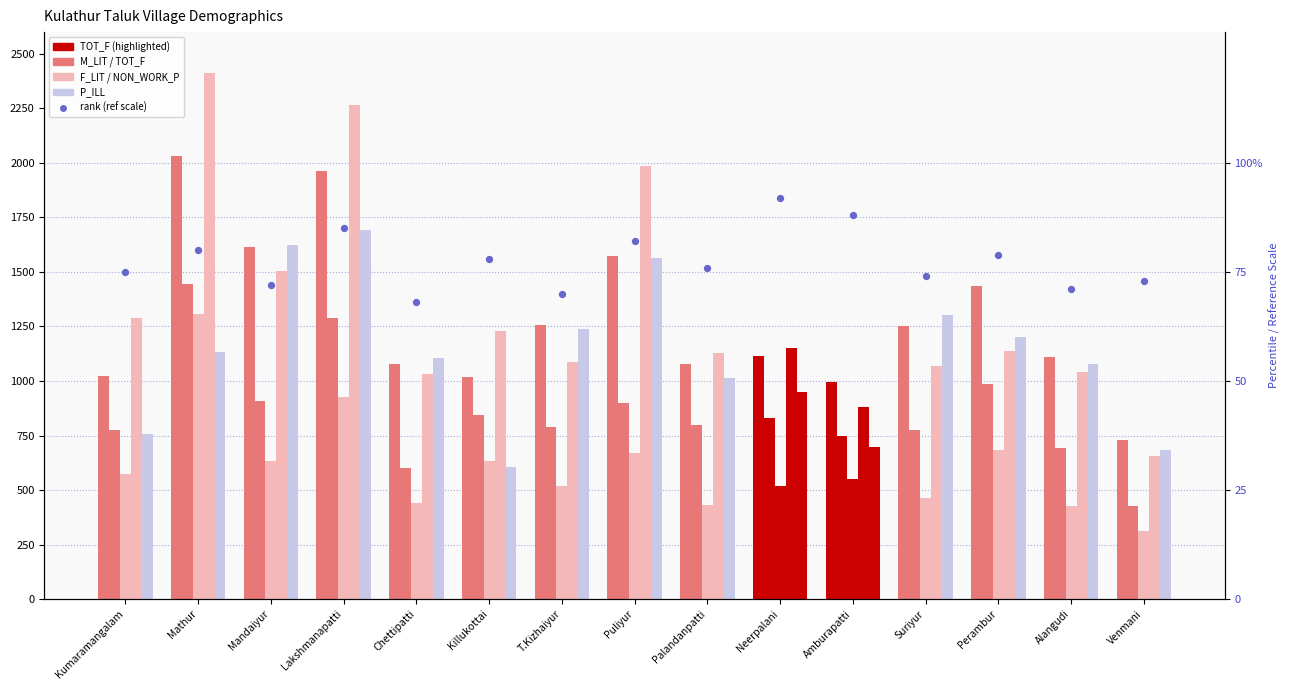

Which series reaches the maximum Y coordinate?

NON_WORK_P